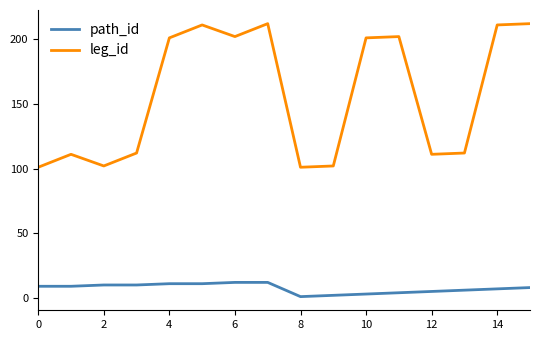

What is the maximum value for path_id?

12